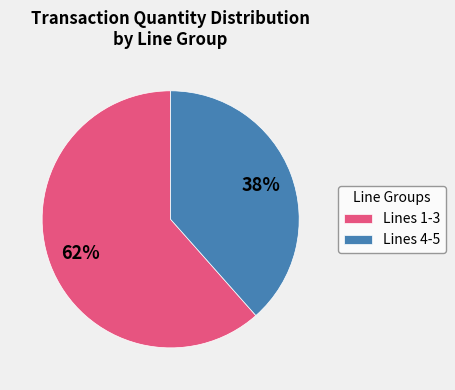

Rank the categories by value from lowest to highest.

Lines 4-5, Lines 1-3